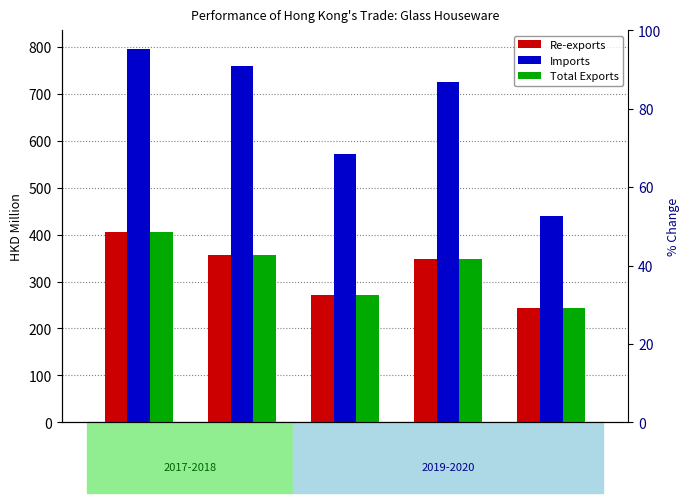

List the labels in order of Re-exports value, smallest first.

202009, 201909, 201912, 201812, 201712